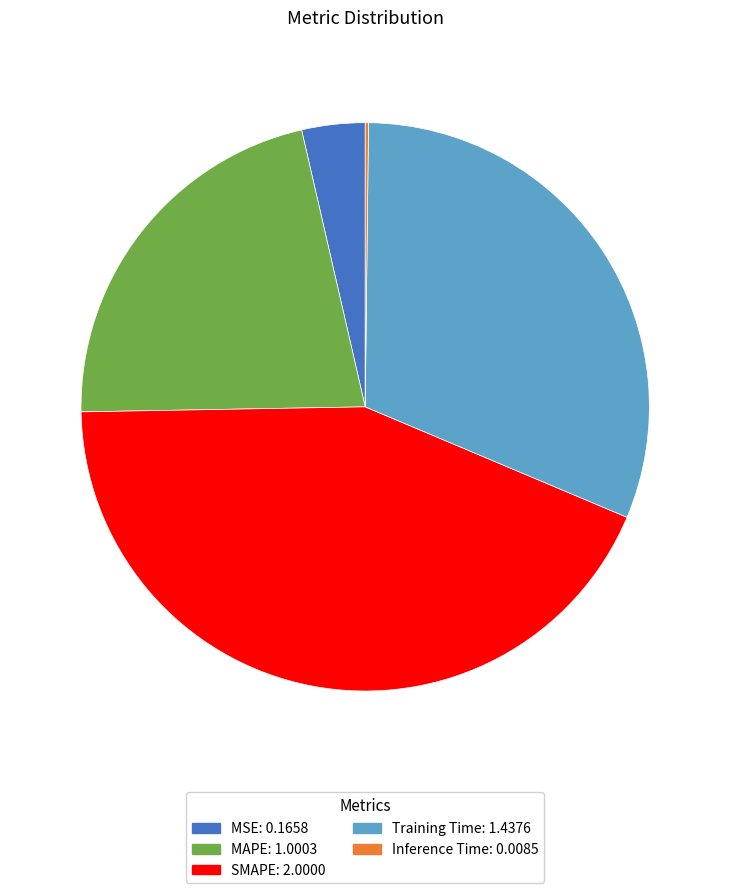

What is the largest slice in the pie chart?

SMAPE